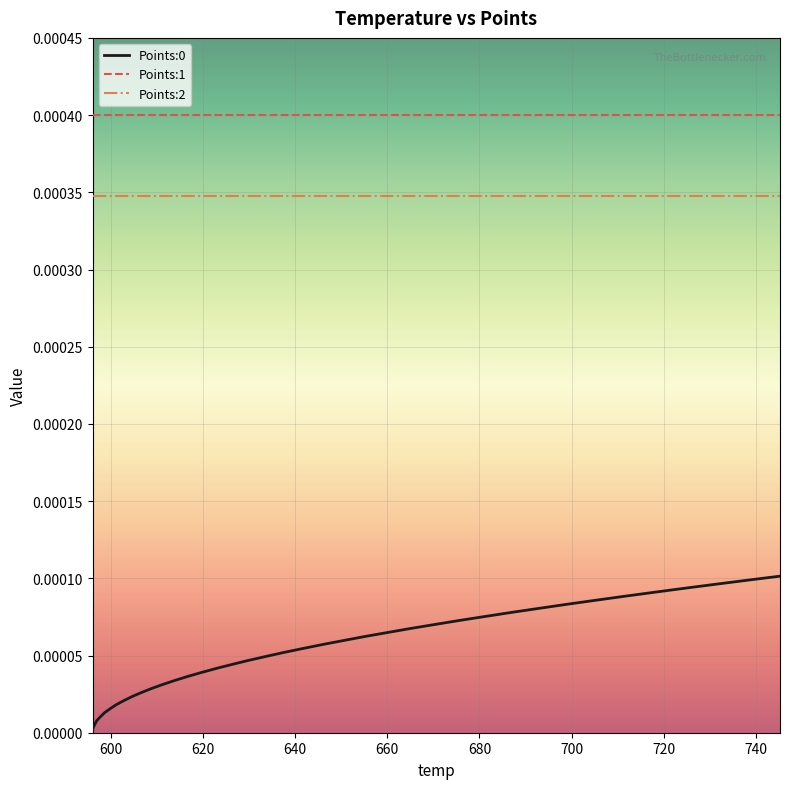

True or false: Points:1 and Points:2 intersect in this chart.

False